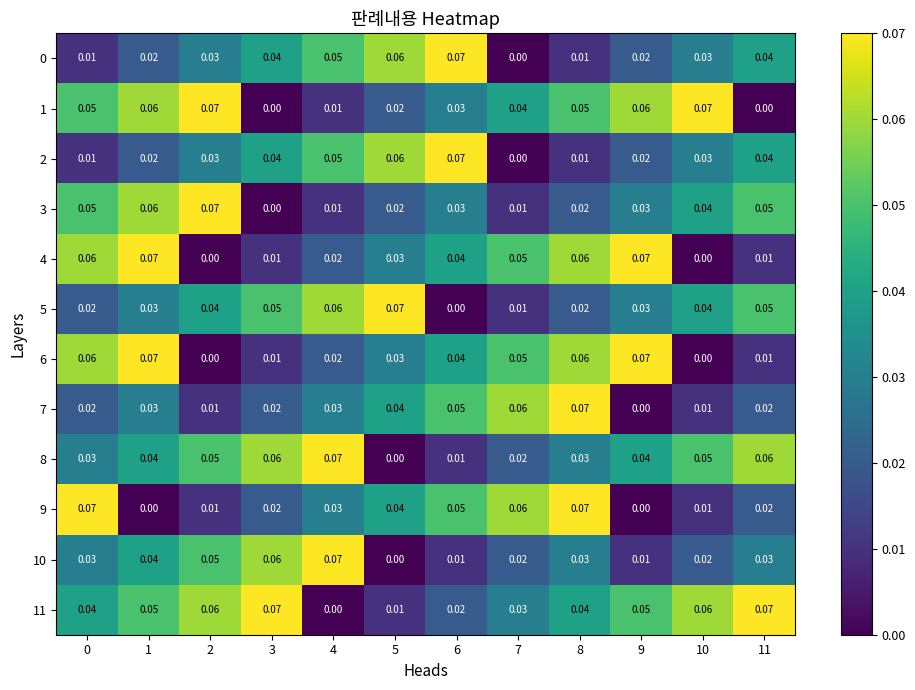

How many distinct data groups are displayed?

12